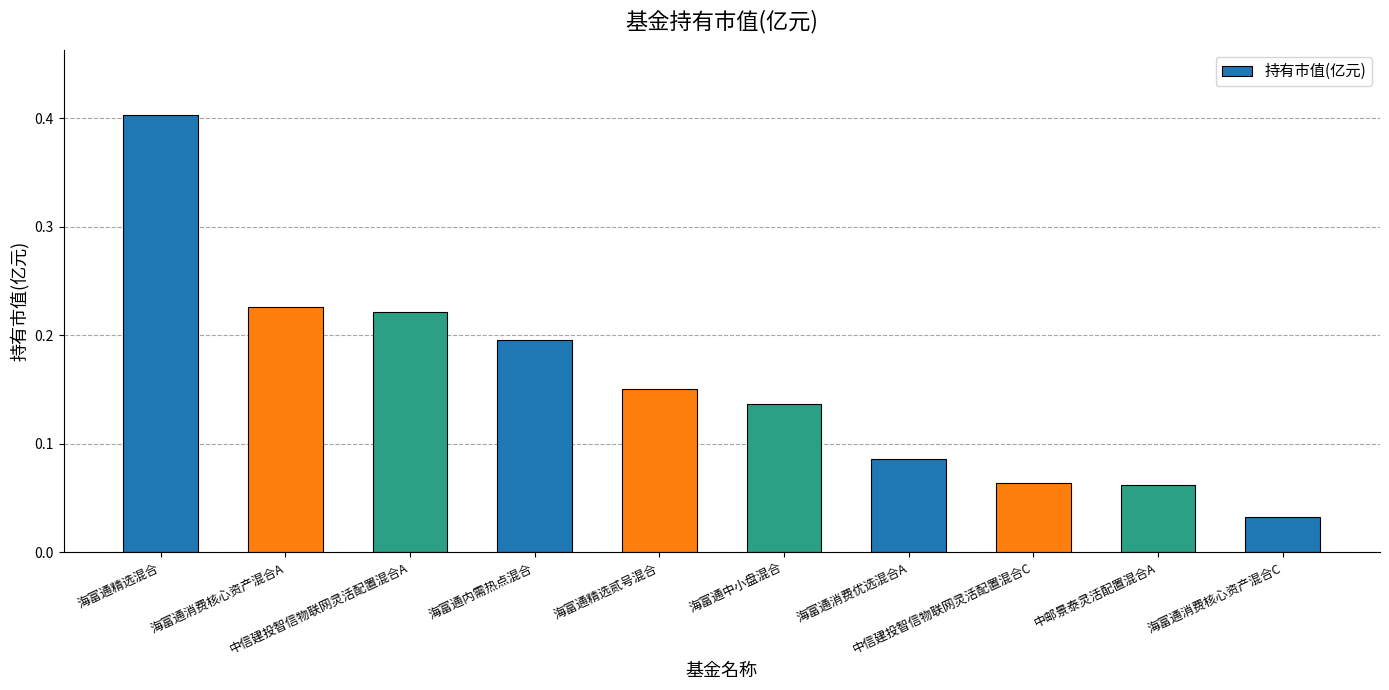

What is the label of the 1st bar from the right?

海富通消费核心资产混合C